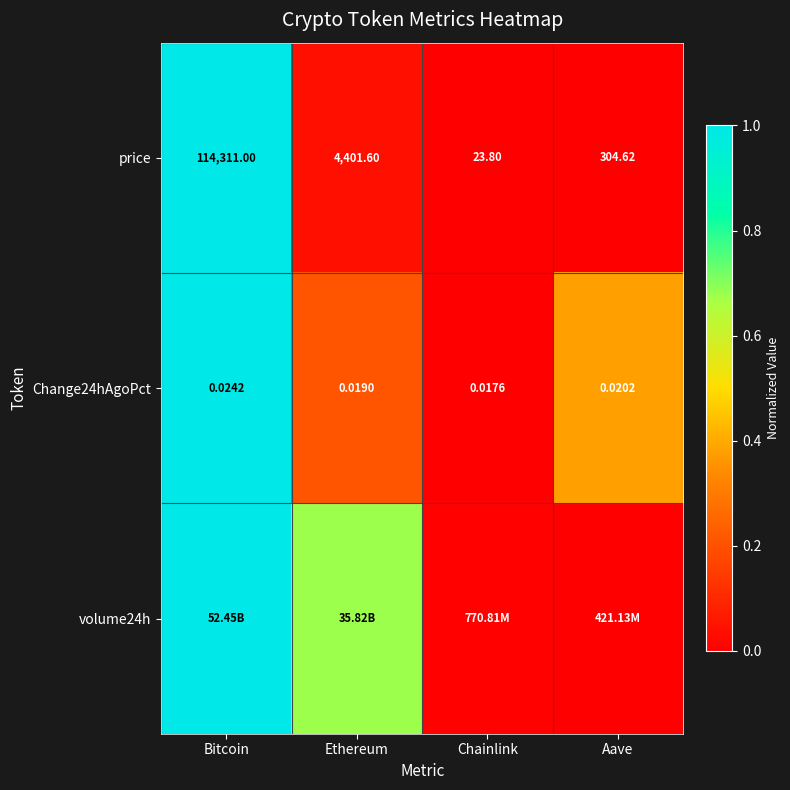

Which category has the highest value in the price series?

Bitcoin